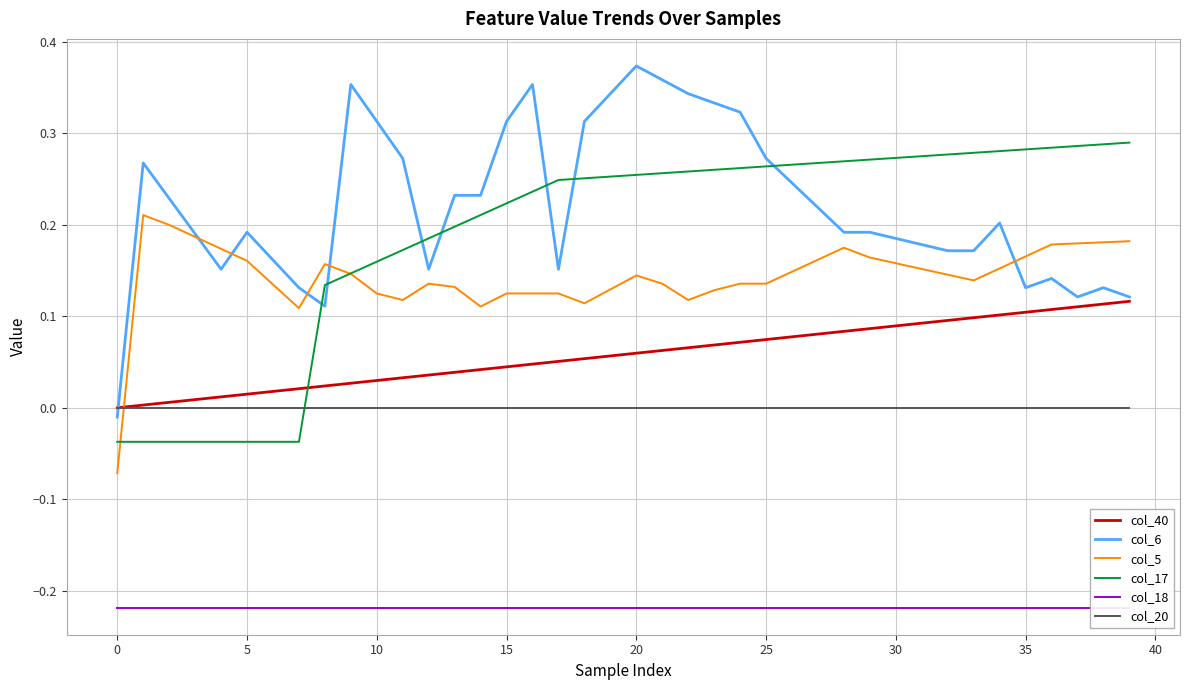

Is it true that col_17 equals 0.3 at 18?

True